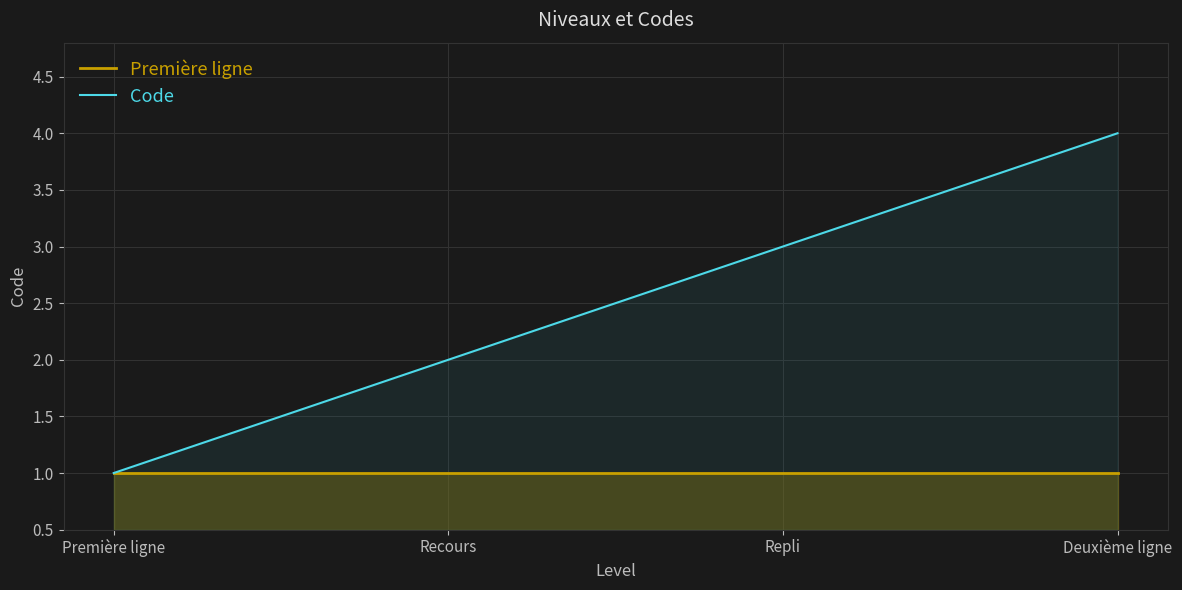

What is the highest value of the Code series?

4